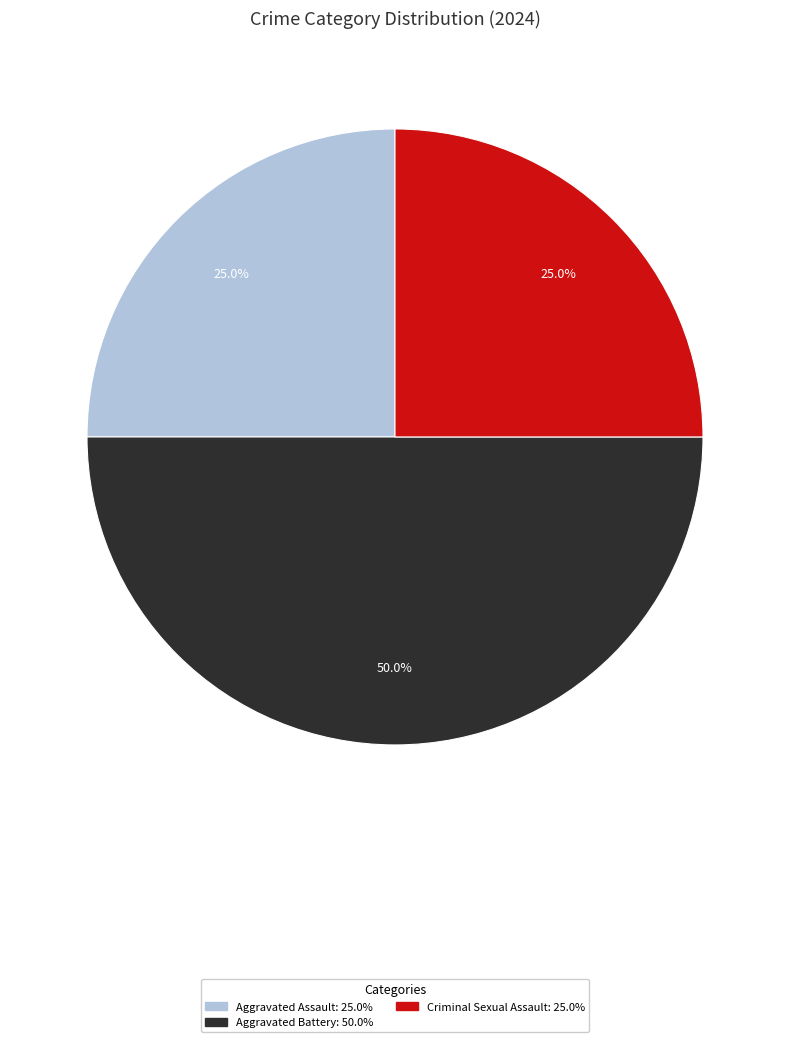

How many segments does this pie chart have?

3